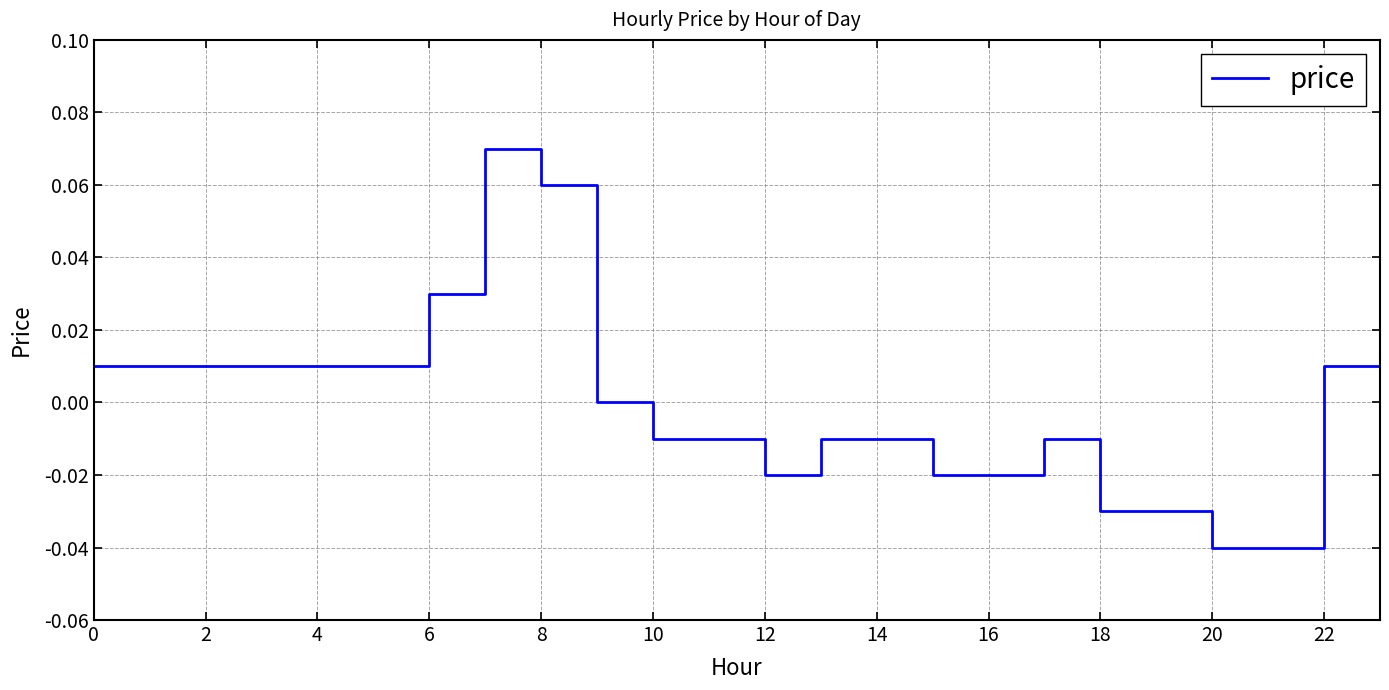

Does the chart display data point markers on the line(s)?

No